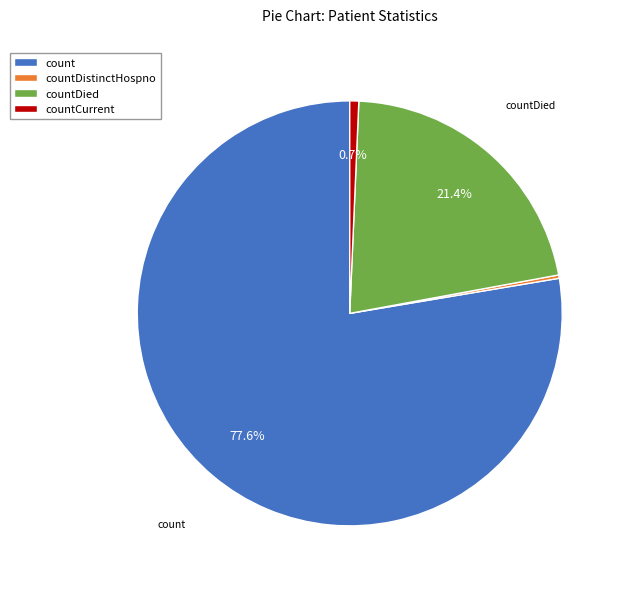

What percentage is the countDied slice, to the nearest percent?

21%